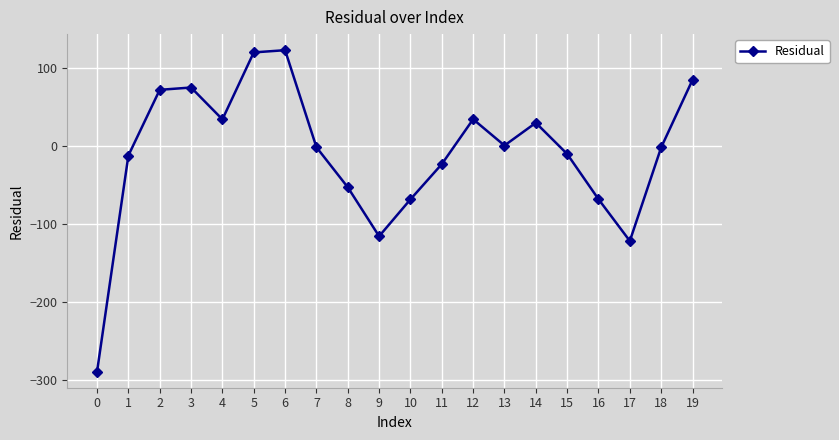

What is the minimum value shown in the chart?

-289.0